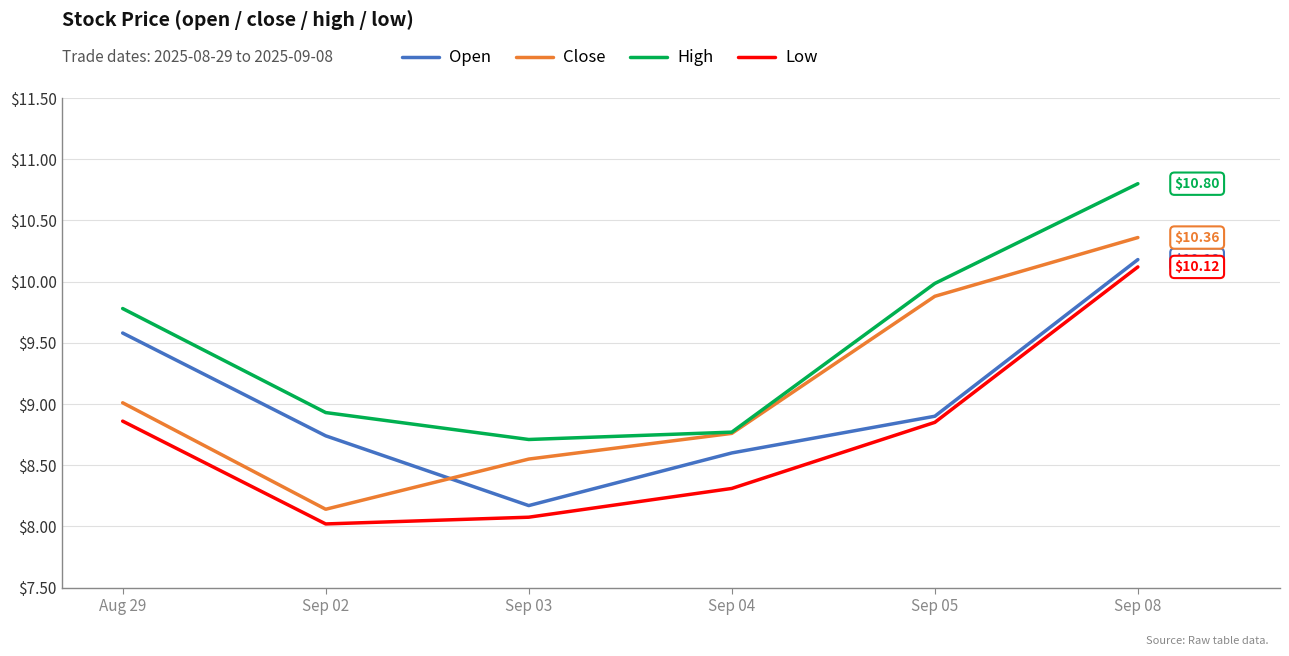

What is the sum of the Close values at Sep 02 and Sep 08?

18.5